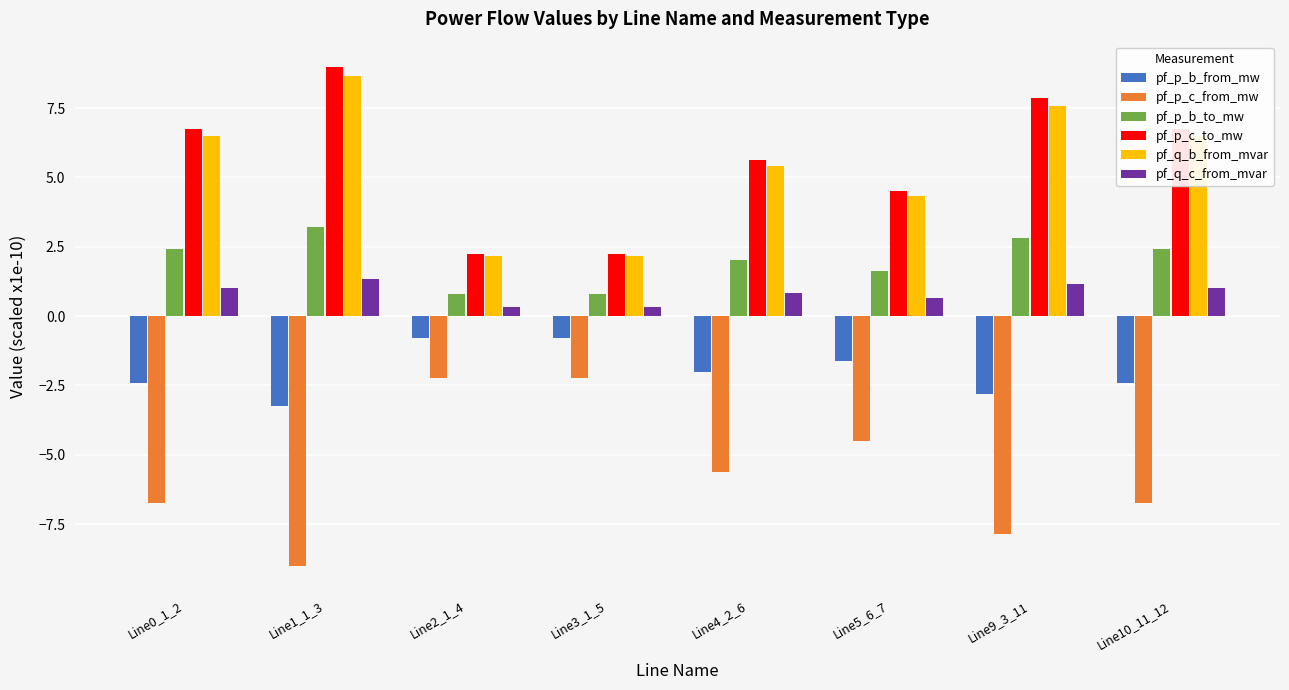

What is the spread (max minus min) of values at Line1_1_3?

18.0